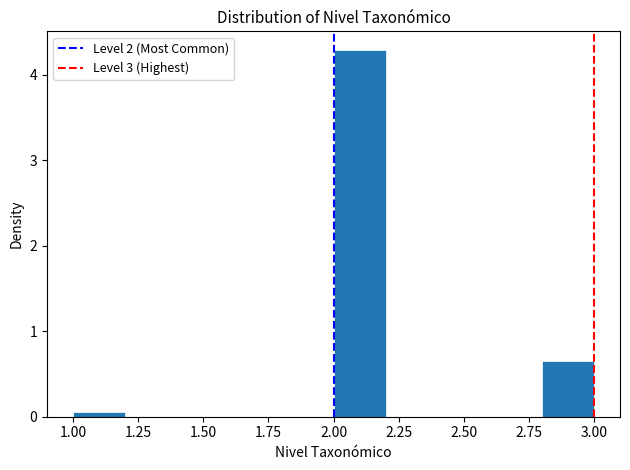

Reading left to right, transcribe this chart: for each bar, give the range it covers on the x-axis and its height. The values are not printed on the chart, so give them approximately, as read against the axis.

1.0 to 1.2: under 0.1
1.2 to 1.4: 0
1.4 to 1.6: 0
1.6 to 1.8: 0
1.8 to 2.0: 0
2.0 to 2.2: 4.3
2.2 to 2.4: 0
2.4 to 2.6: 0
2.6 to 2.8: 0
2.8 to 3.0: 0.7